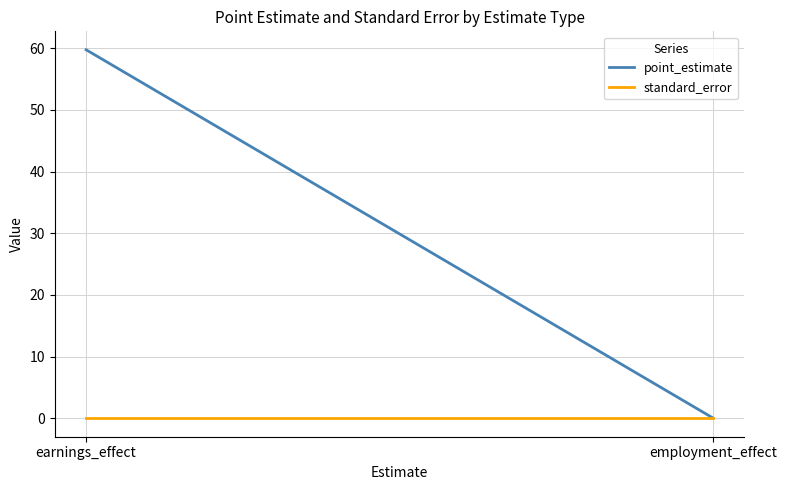

What is the label of the 1st point from the left?

earnings_effect